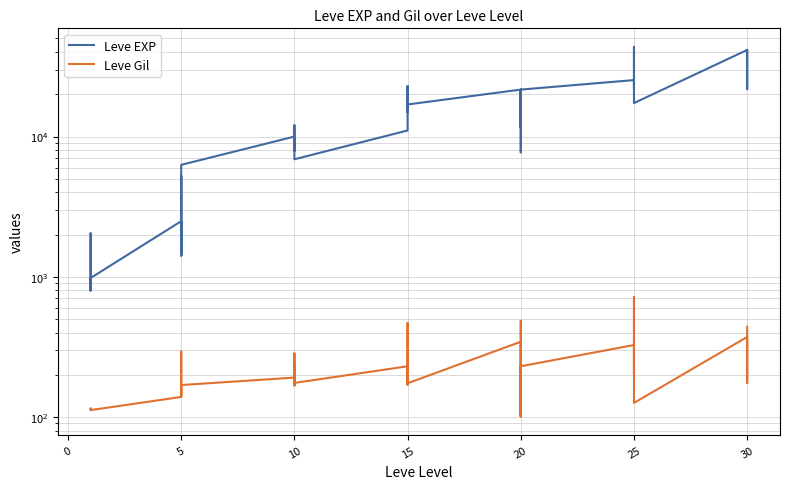

What is the maximum value for Leve EXP?

43600